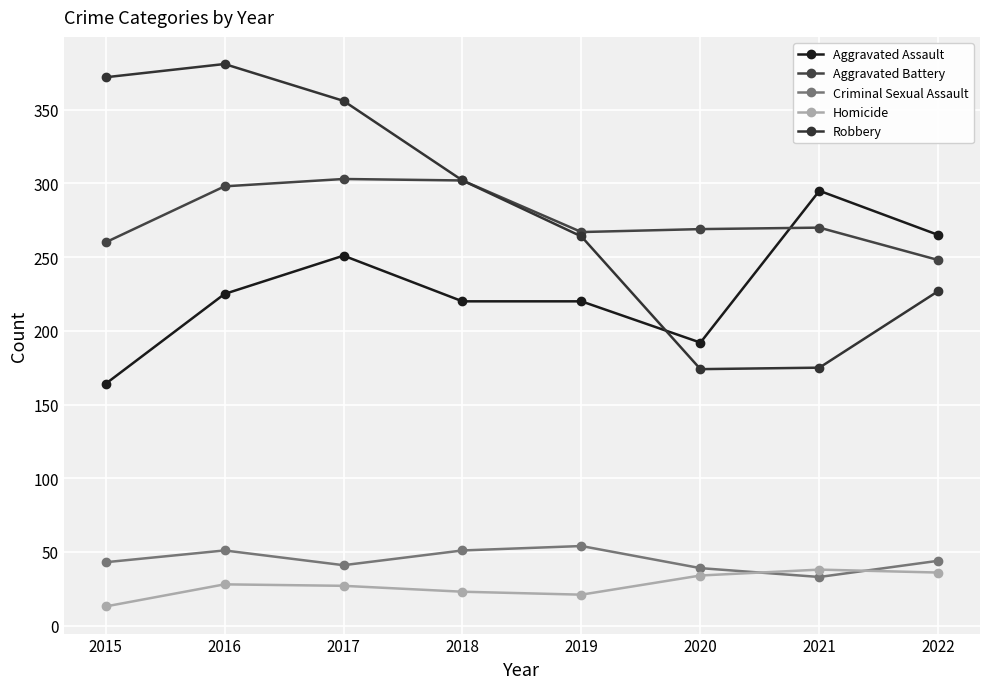

At 2022, list the series in order from smallest to largest.

Homicide, Criminal Sexual Assault, Robbery, Aggravated Battery, Aggravated Assault